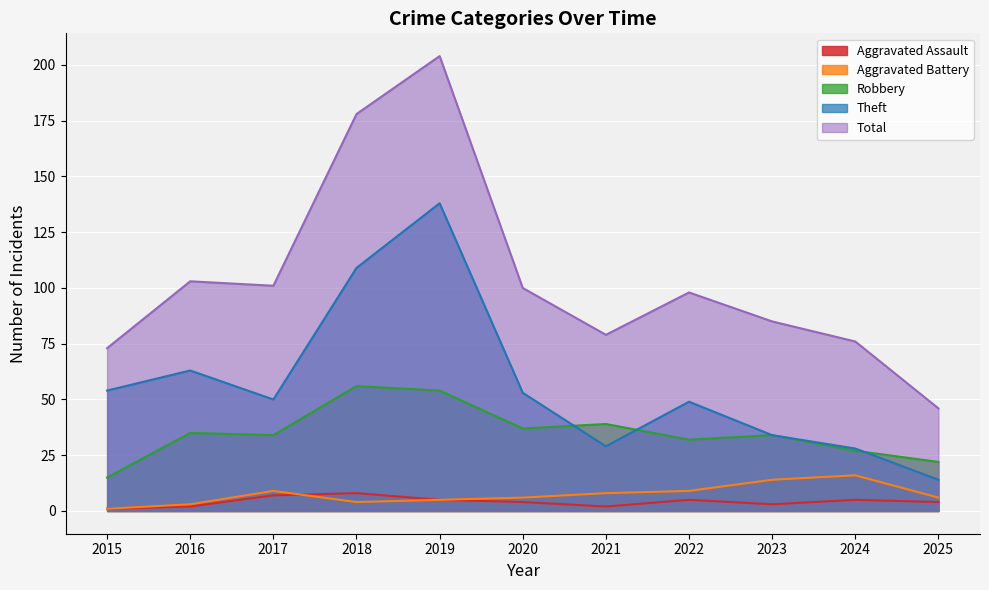

How many lines are shown in the chart?

5